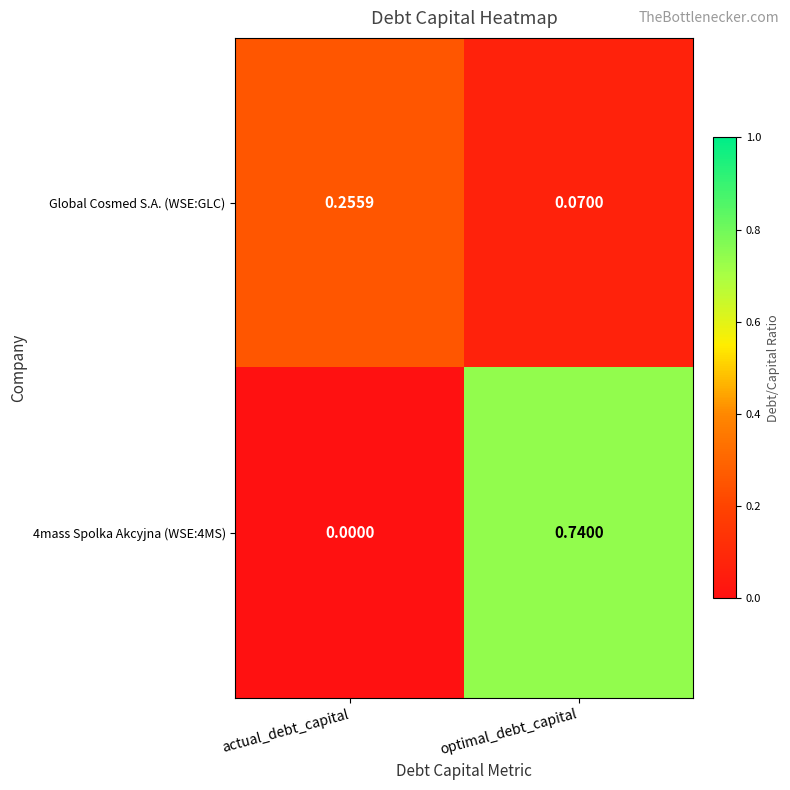

At which category does the chart reach its minimum across all series?

actual_debt_capital